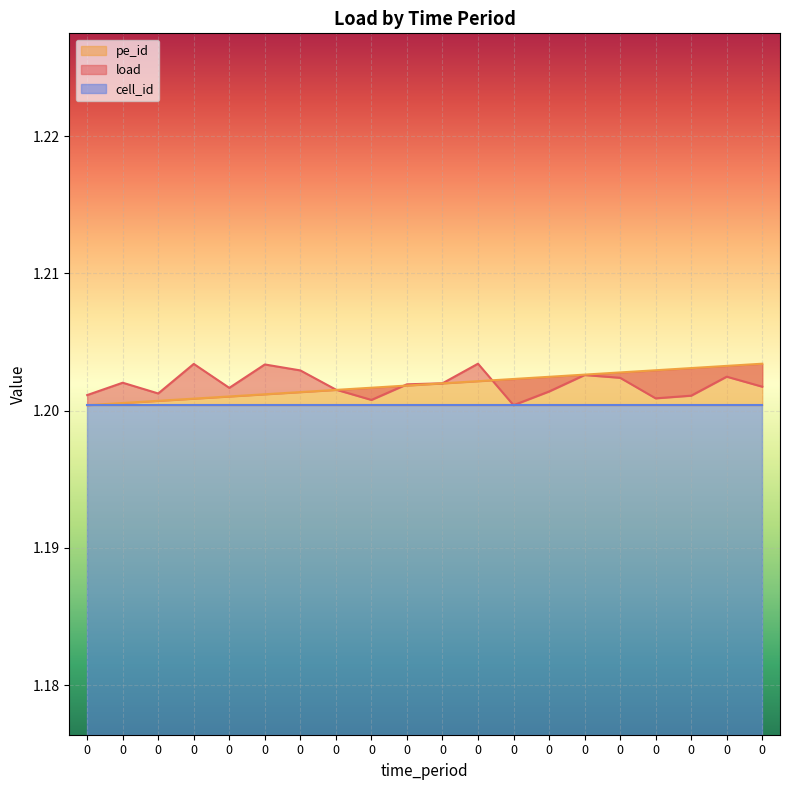

Count the number of categories in the chart.

20